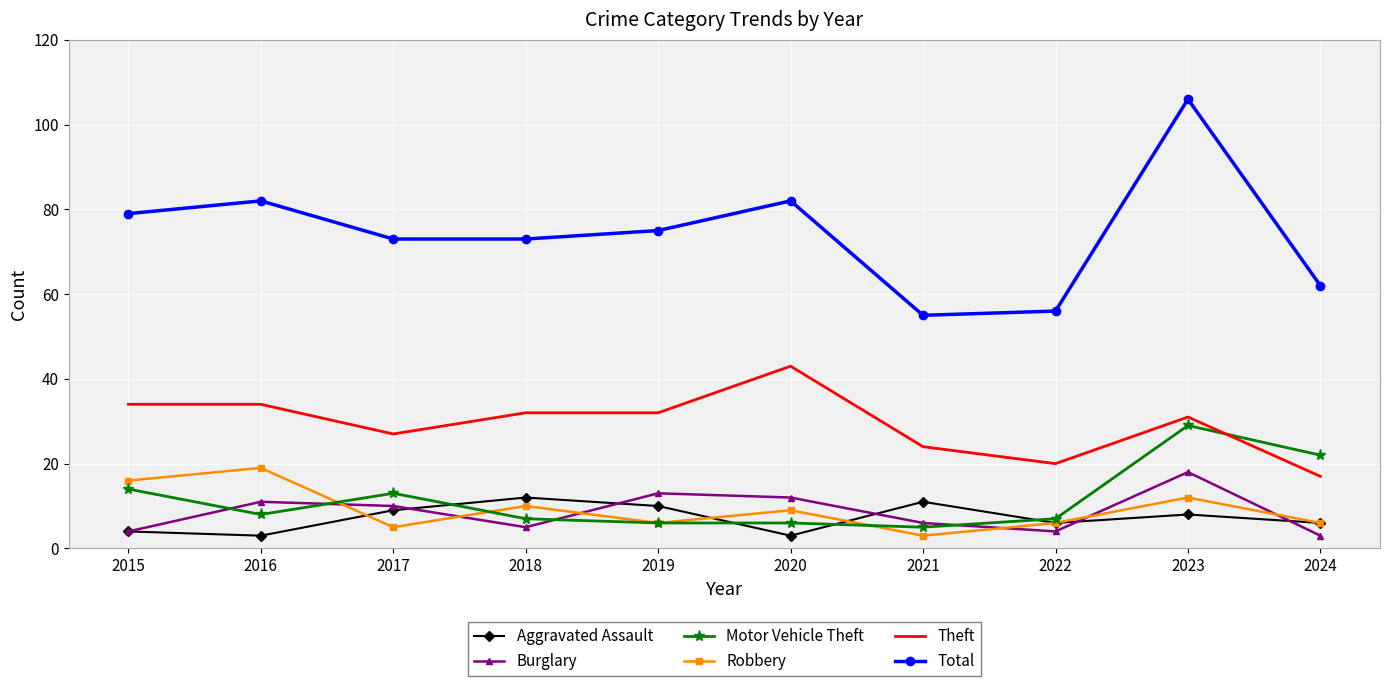

Which series has the largest range (max minus min)?

Total